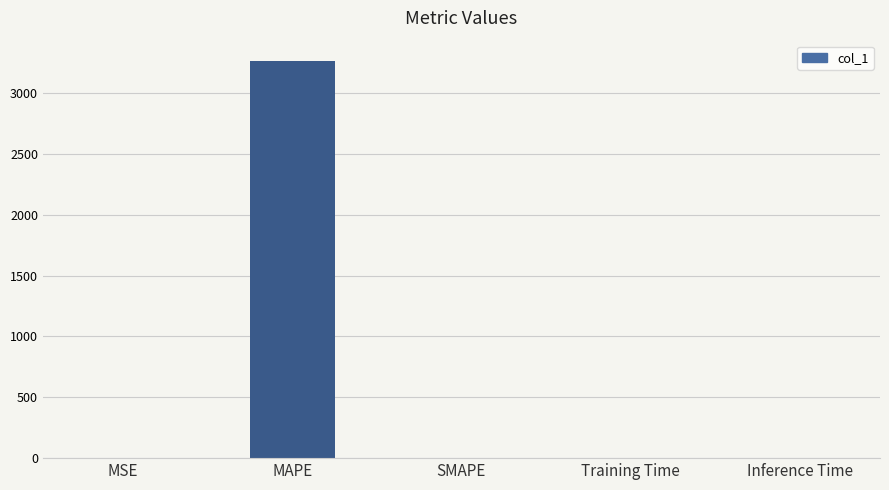

What is the sum of the values at MAPE and Inference Time?

3265.9